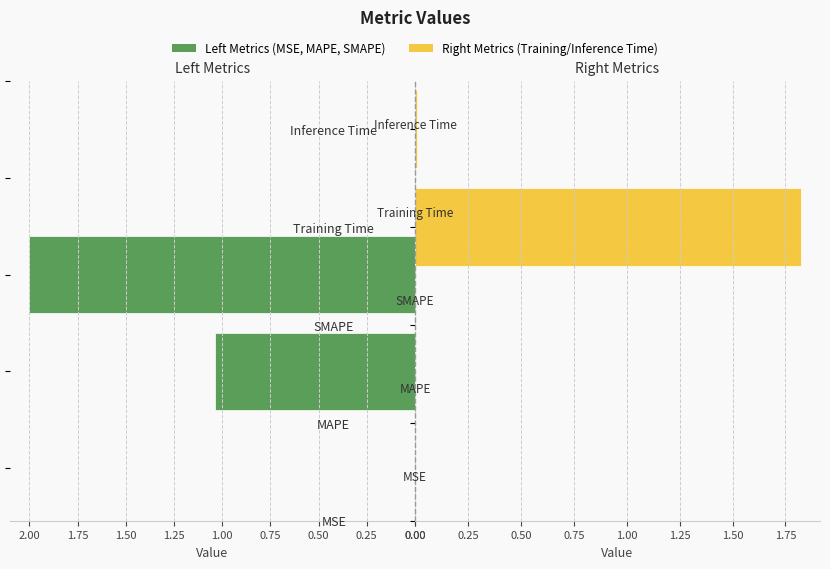

What is the average value?

1.0